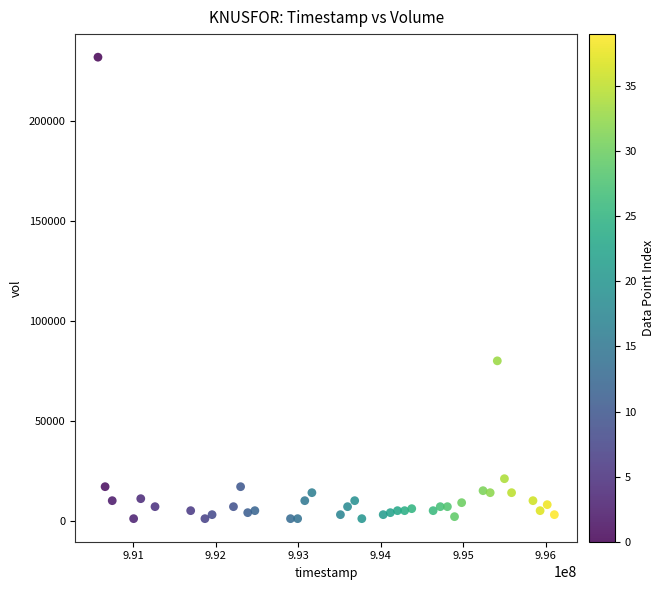

What is the range of X values (max minus min)?

5529600